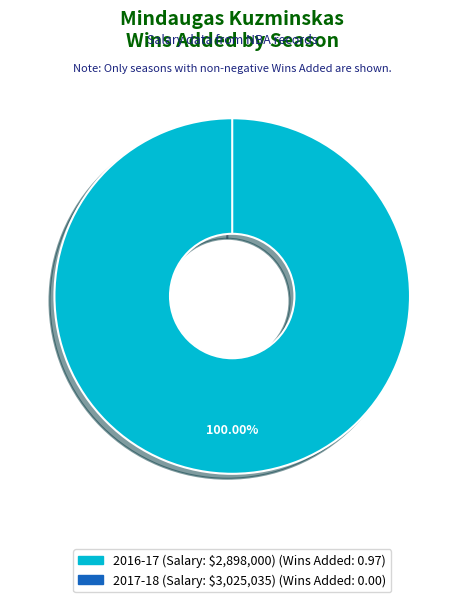

To the nearest percent, what percentage of the pie is 2898000?

100%